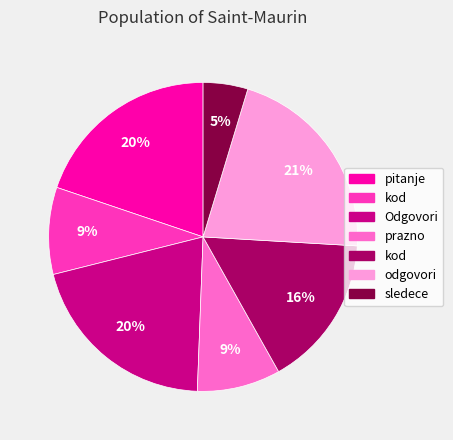

To the nearest percent, what is the average slice percentage?

14%